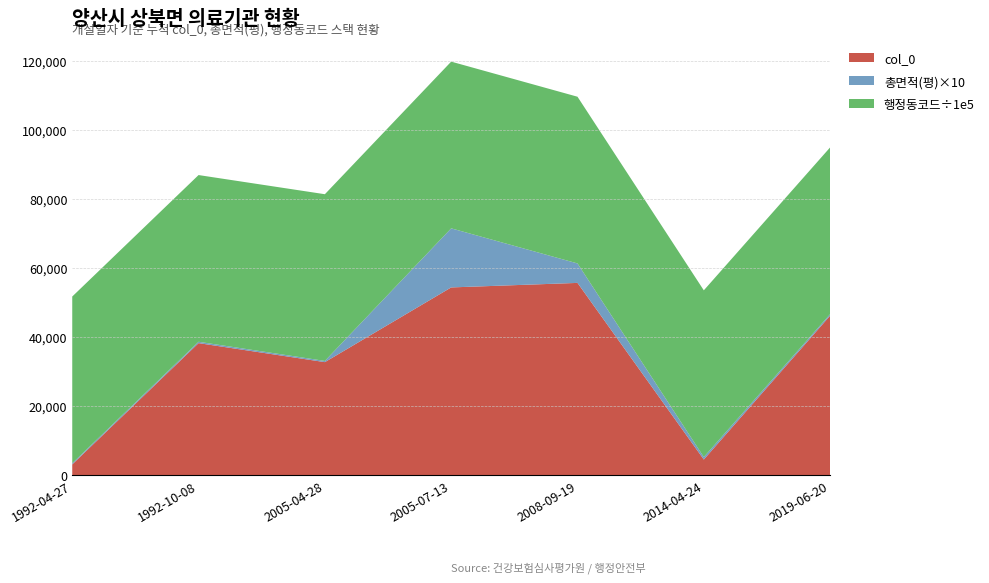

Reading left to right, extract all data points from this chart.

col_0: 3067.0	38233.0	32723.0	54382.0	55694.0	4483.0	46194.0
총면적(평): 34.9	39.6	35.1	1713.1	564.4	72.7	44.8
행정동코드: 4833033000.0	4833033000.0	4833033000.0	4833033000.0	4833033000.0	4833033000.0	4833033000.0